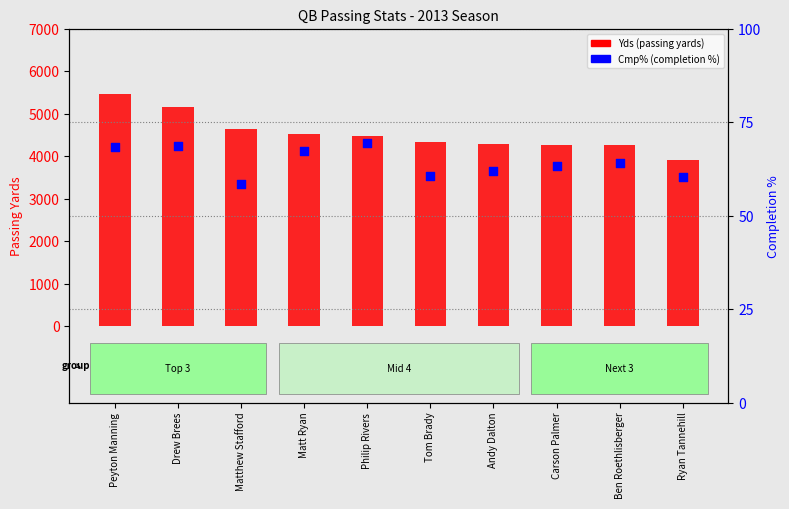

At how many categories does at least one series exceed 3542?

10